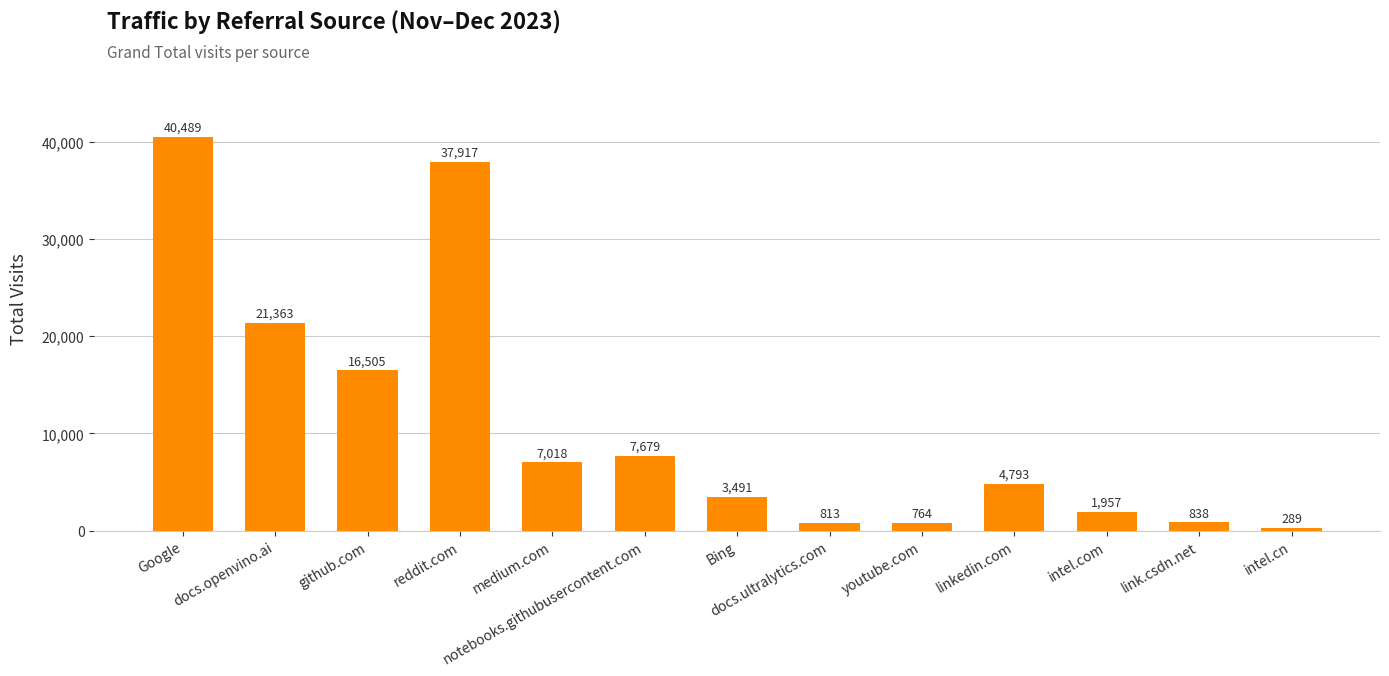

What is the value of the 7th bar from the left?

3491